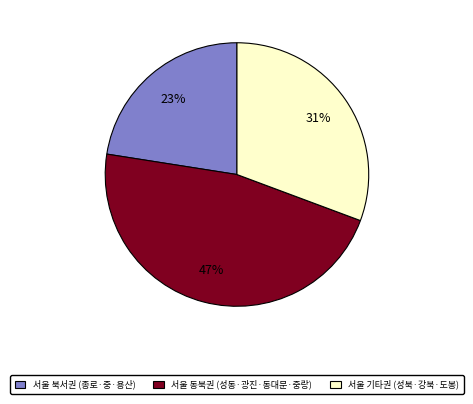

To the nearest percent, what is the difference between the largest and smallest slice percentages?

24%